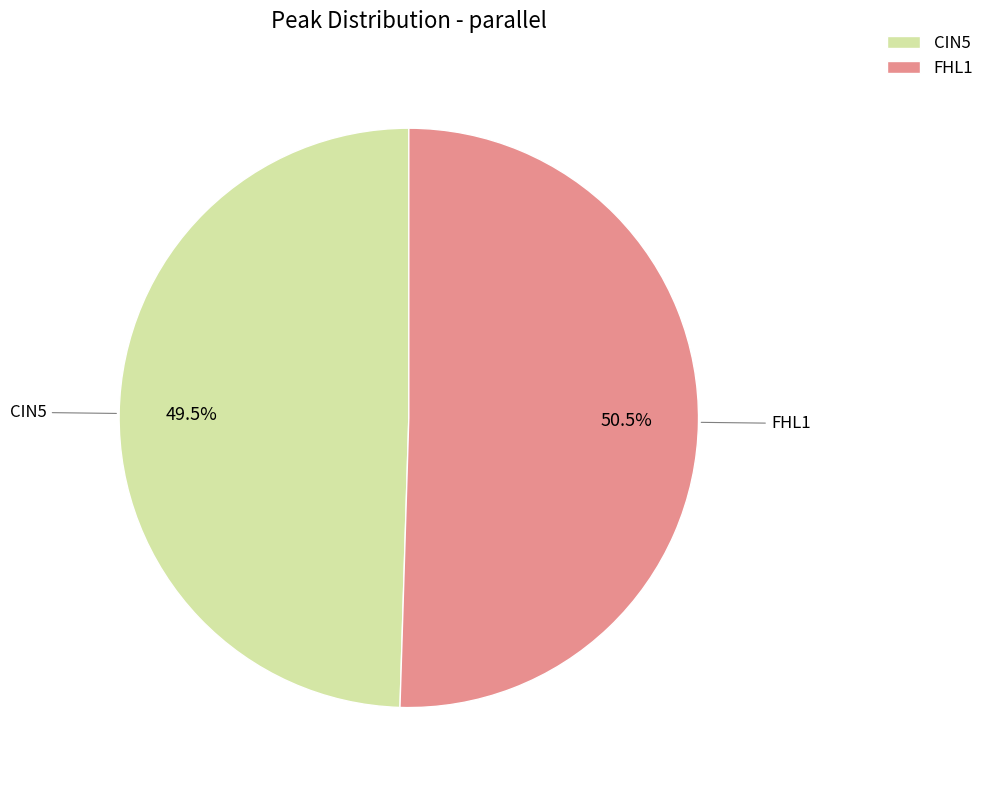

Does any single category account for the majority?

Yes